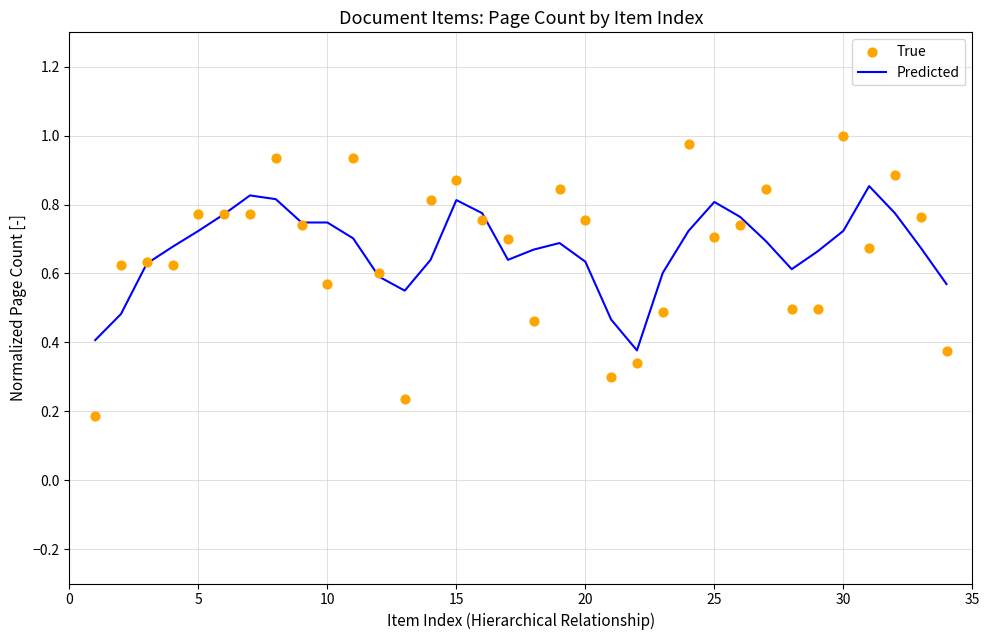

Which series has the largest total across all categories?

Predicted